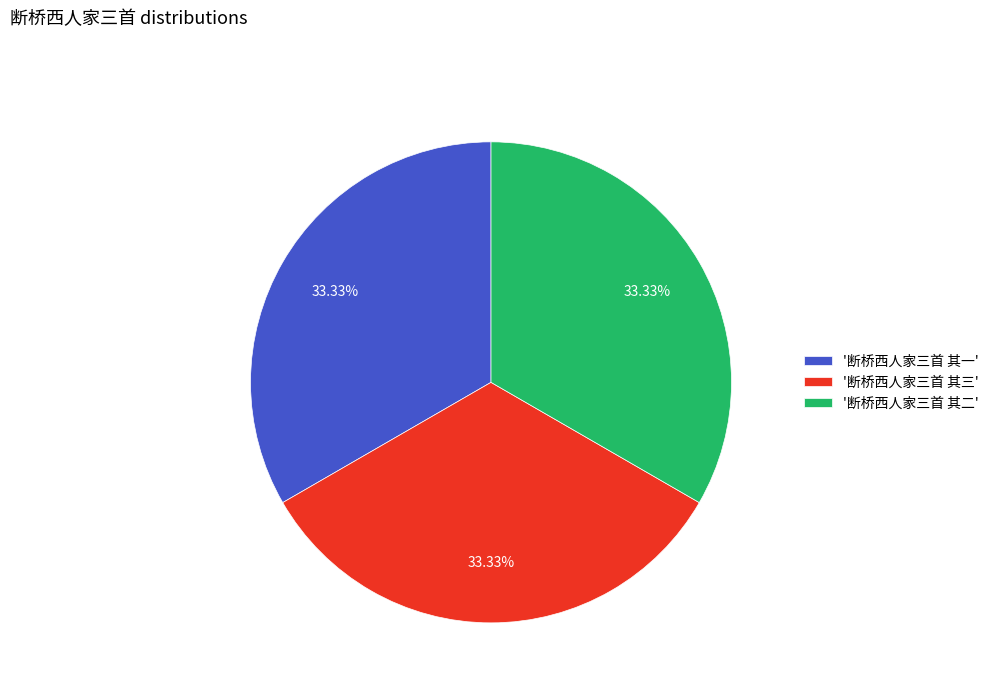

Do '断桥西人家三首 其二' and '断桥西人家三首 其三' together represent more than half of the pie?

Yes